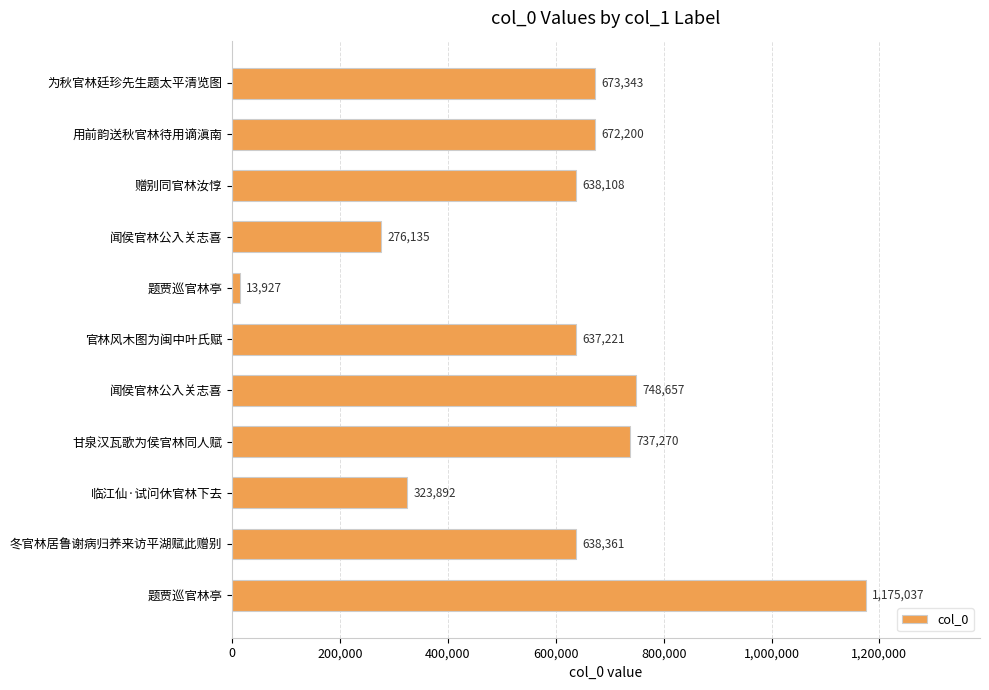

What is the difference between the second highest and minimum values?

734730